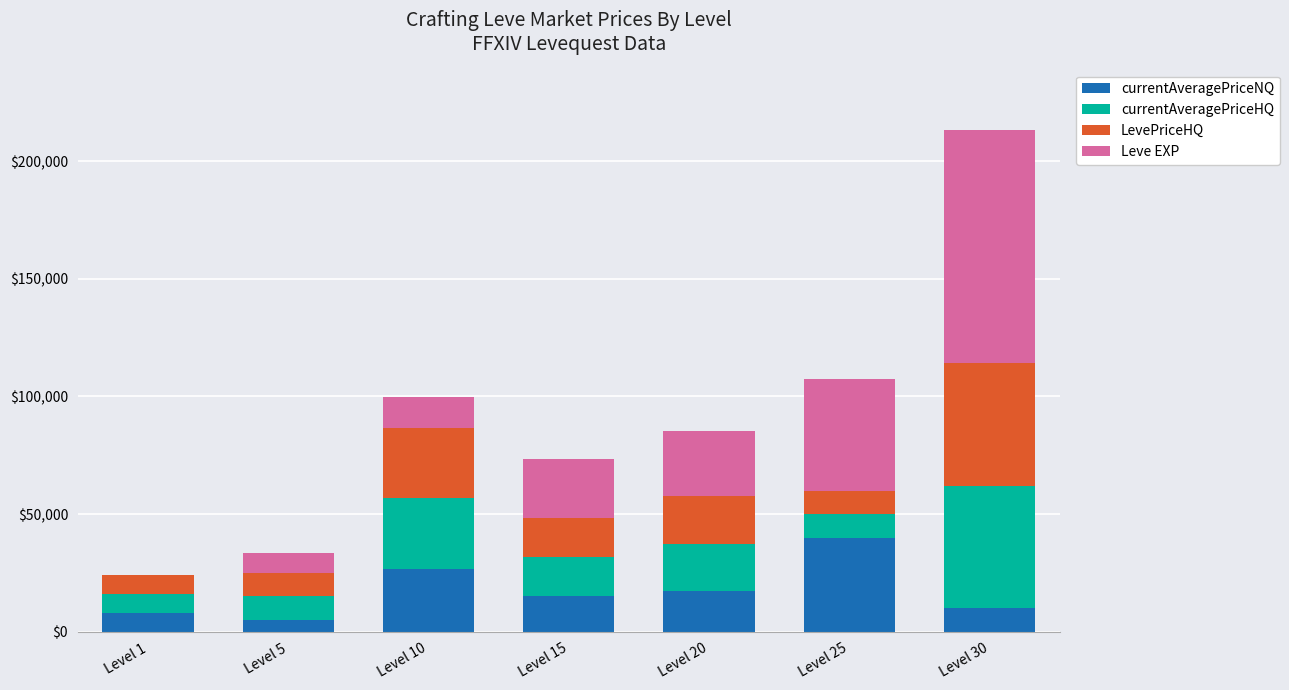

At which category is the sum across all series the highest?

Level 30